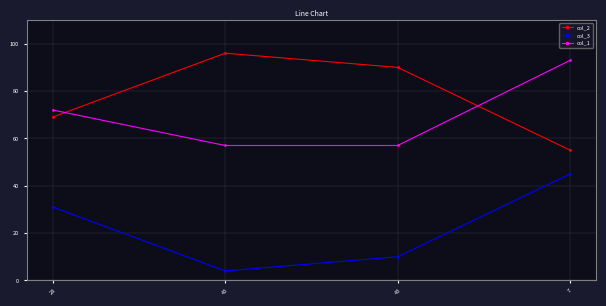

Does the chart have visible grid lines?

Yes